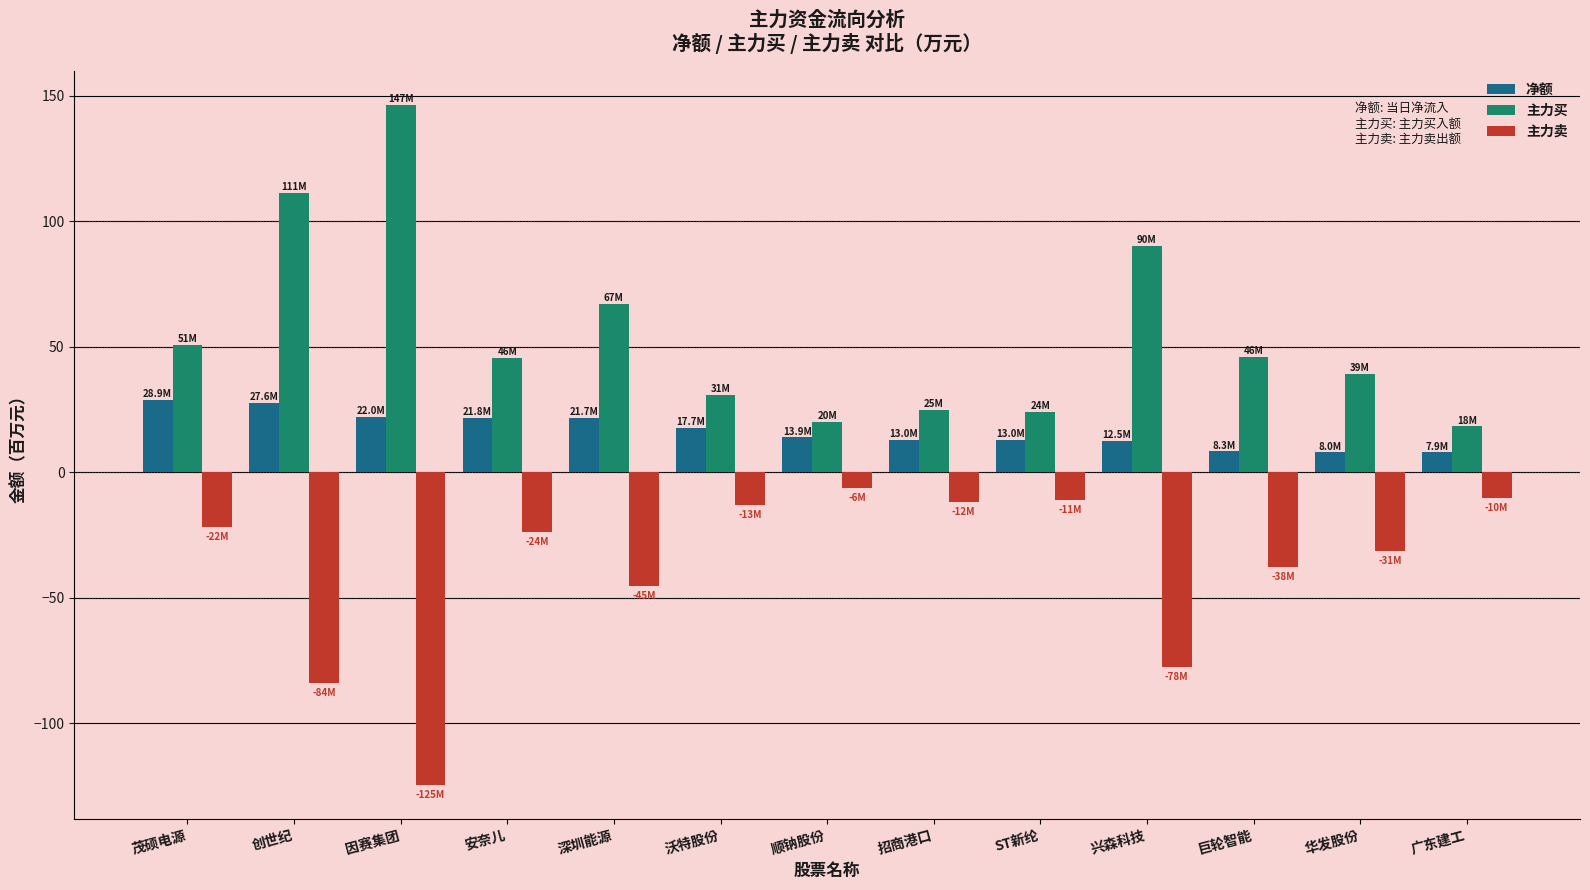

What is the sum of the 净额 values at 深圳能源 and 创世纪?

49.3